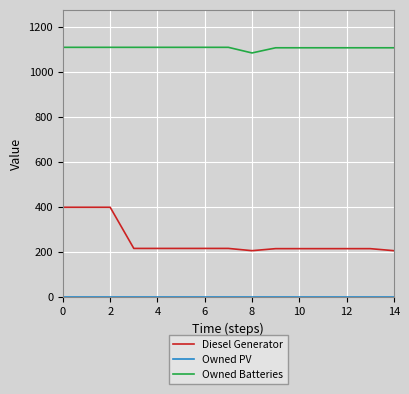

Which series has the largest range (max minus min)?

Diesel Generator